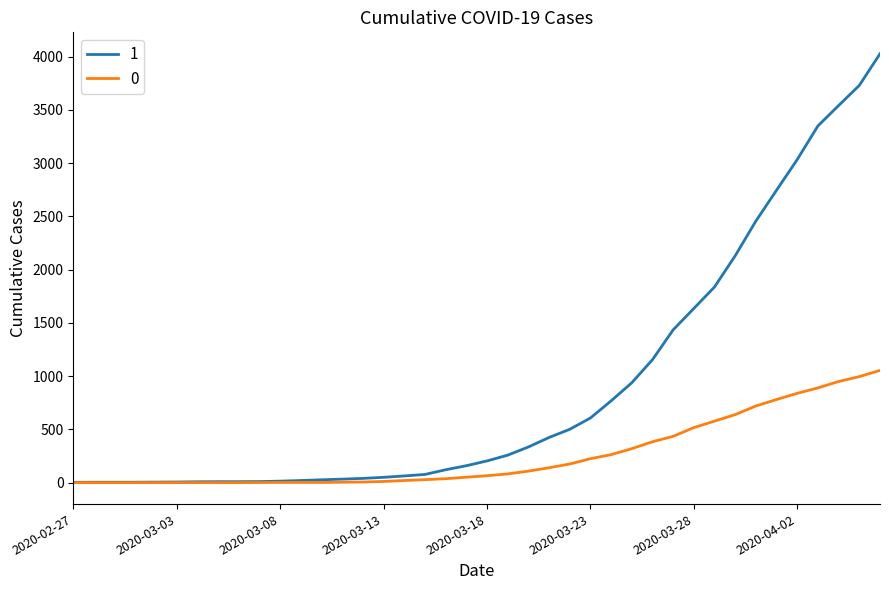

Rank the series by their average value, from highest to lowest.

1, 0